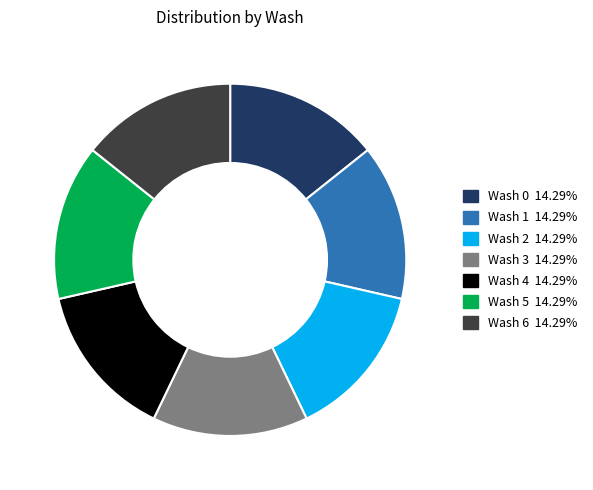

Is the sum of Wash 2 and Wash 6 greater than half?

No